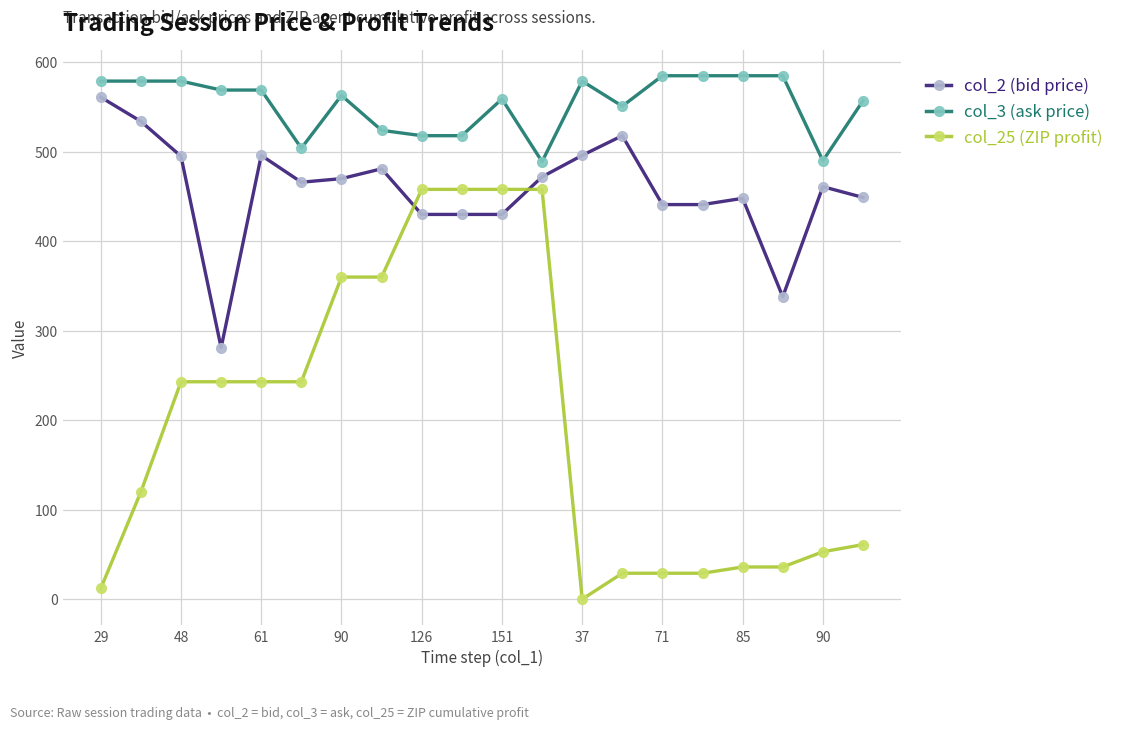

True or false: col_3 (ask price) has more than 0 points higher than both neighbors.

True